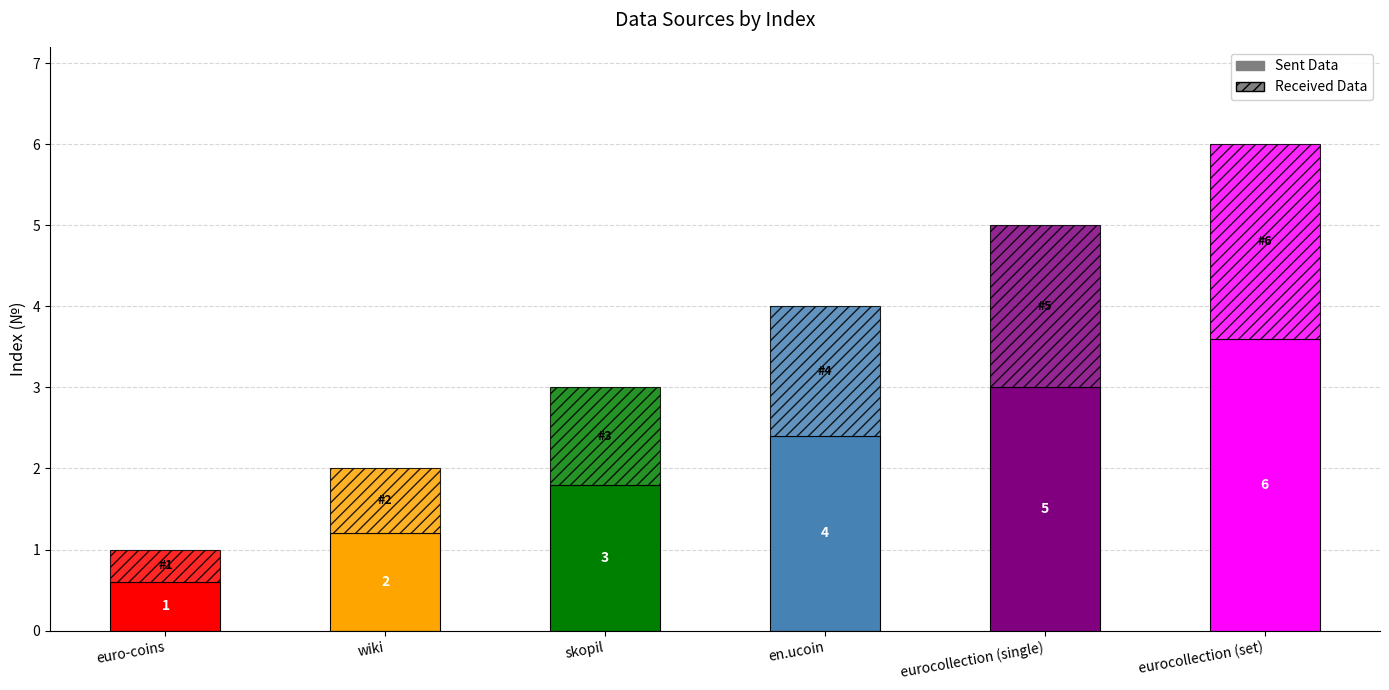

Are the bars grouped side by side (vs. stacked)?

No